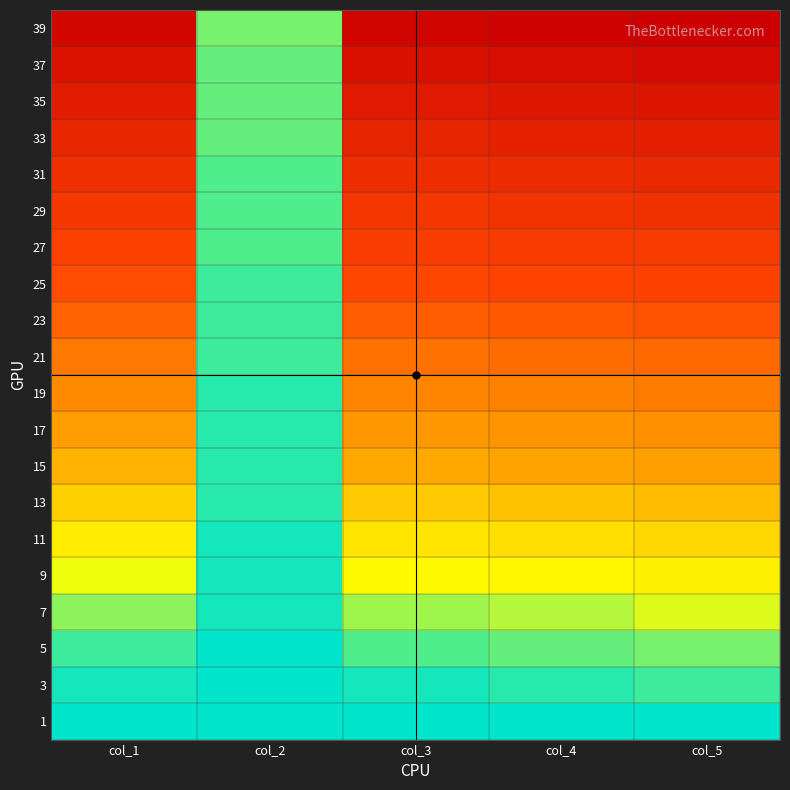

Rank the series by their maximum value, from highest to lowest.

39, 37, 35, 33, 31, 29, 27, 25, 23, 21, 19, 17, 15, 13, 11, 9, 7, 5, 3, 1